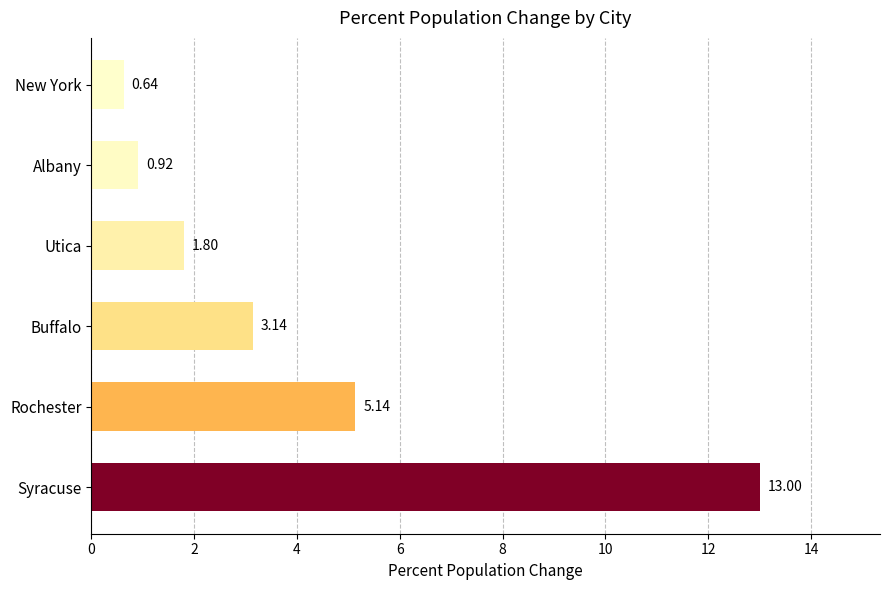

What is the sum of the values at Buffalo and Rochester?

8.3